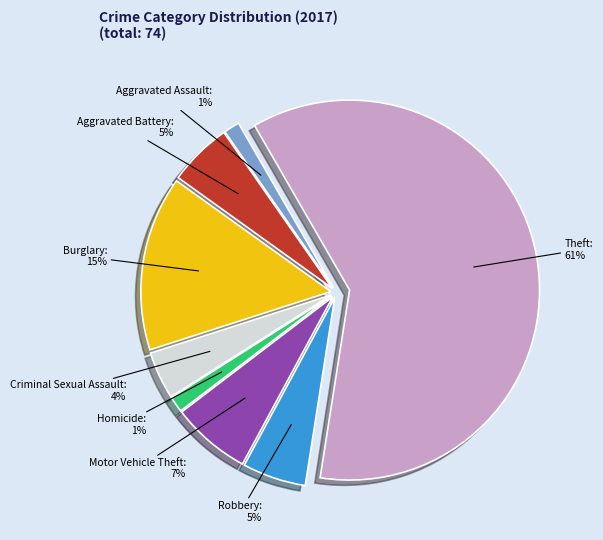

How many slices are in this pie chart?

8